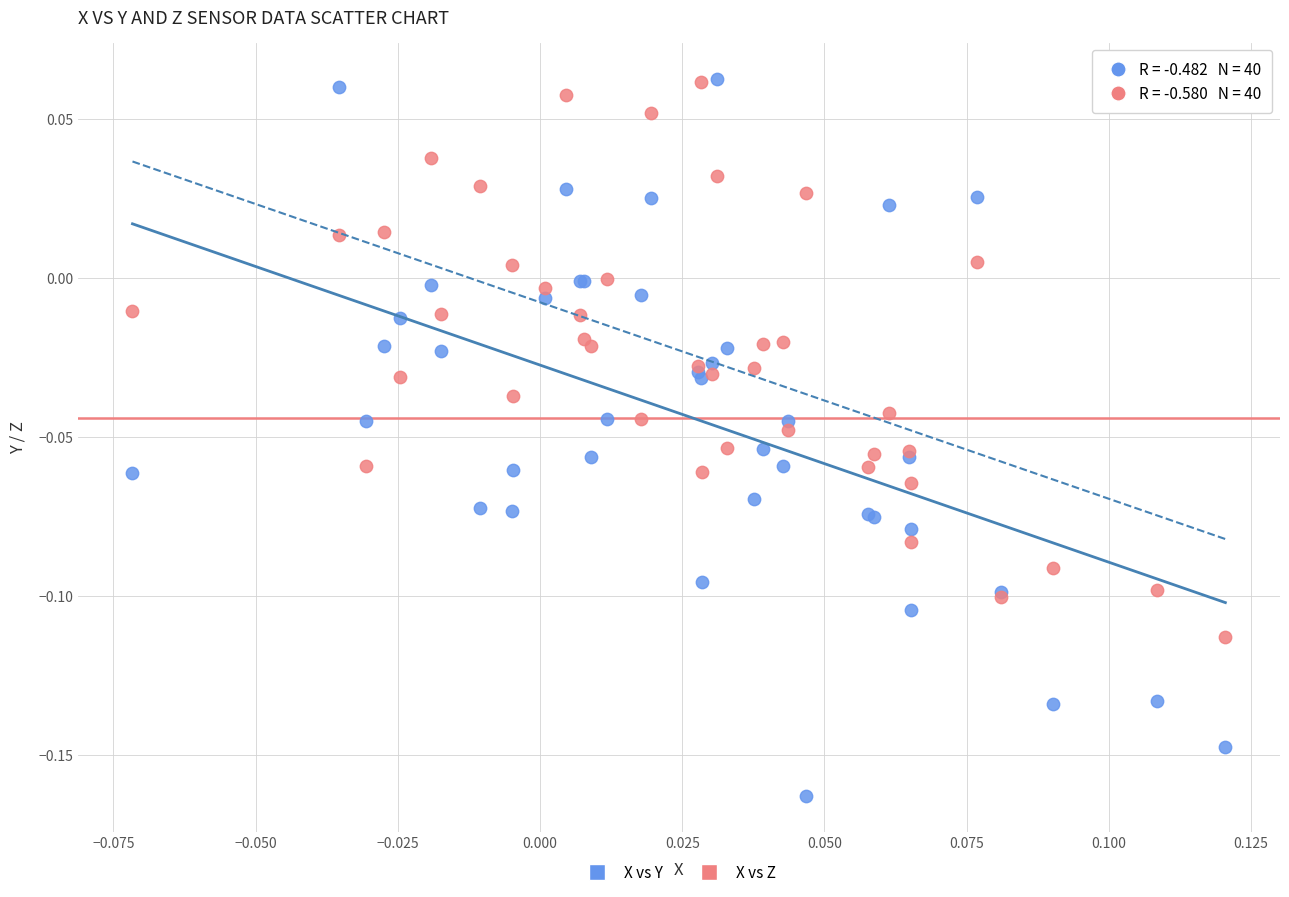

Which series reaches the minimum Y coordinate?

X vs Y